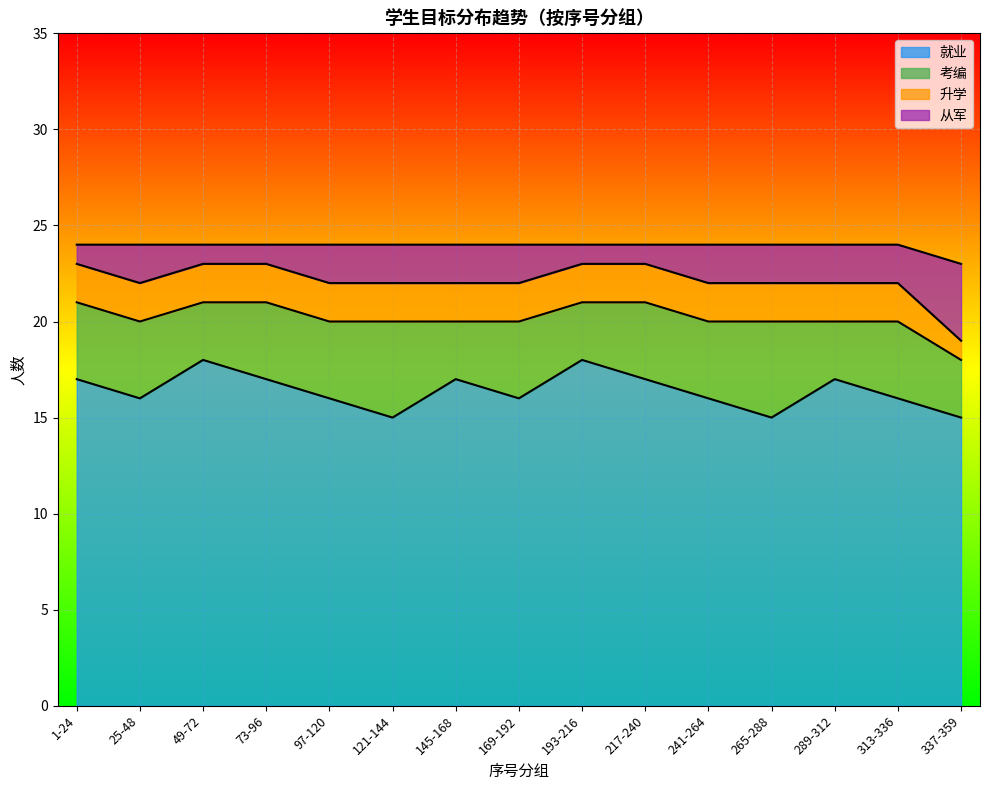

What is the difference between the highest and lowest values at 11?

5